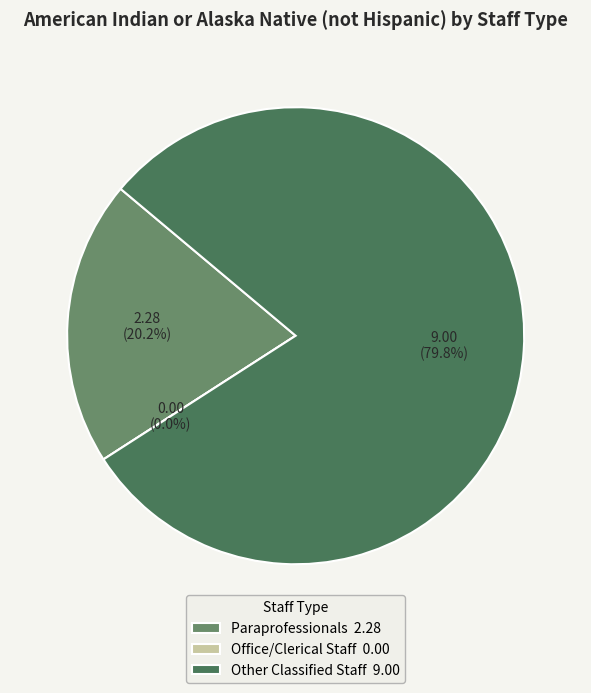

To the nearest percent, what portion does Paraprofessionals represent?

20%